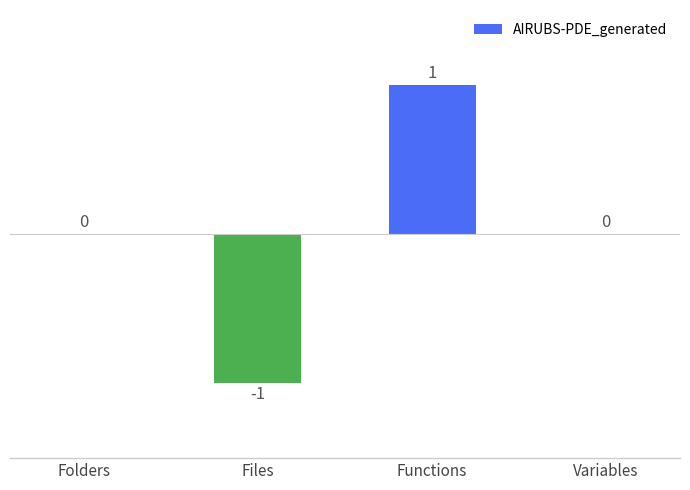

The value at Folders is 1. True or false?

False